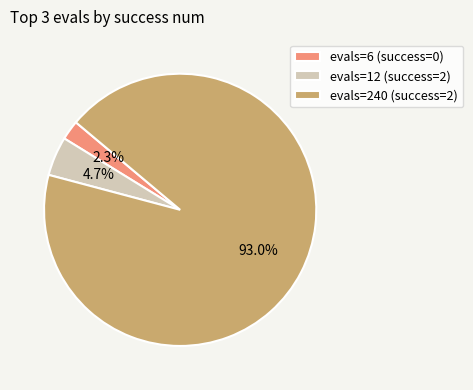

What is the total percentage of evals=12 (success=2) and evals=6 (success=0)?

7.0%